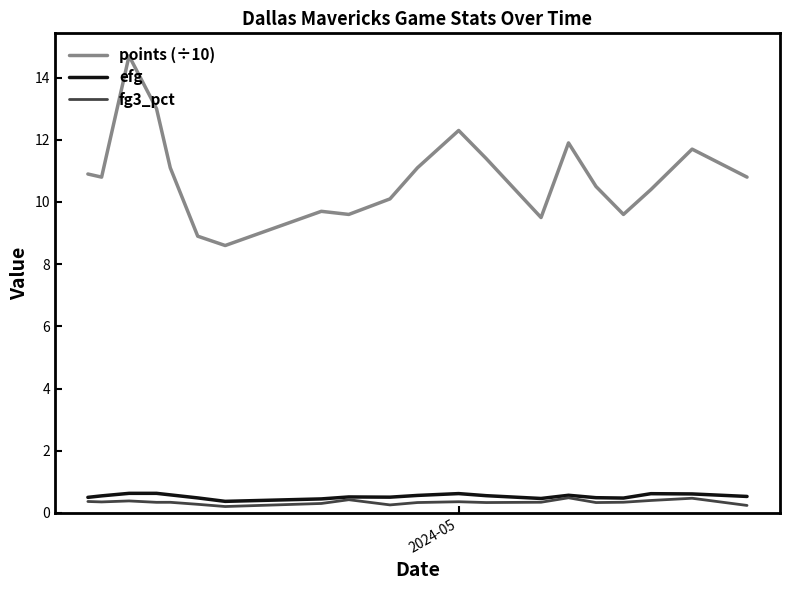

Count the number of data series in this chart.

3